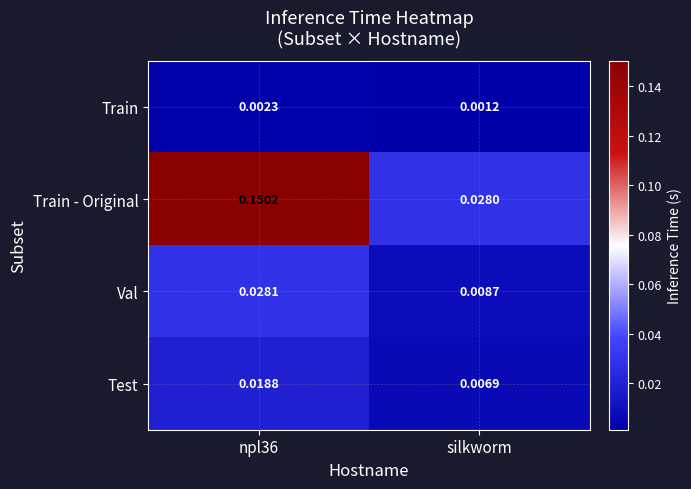

At which label is Test closest to 0?

silkworm